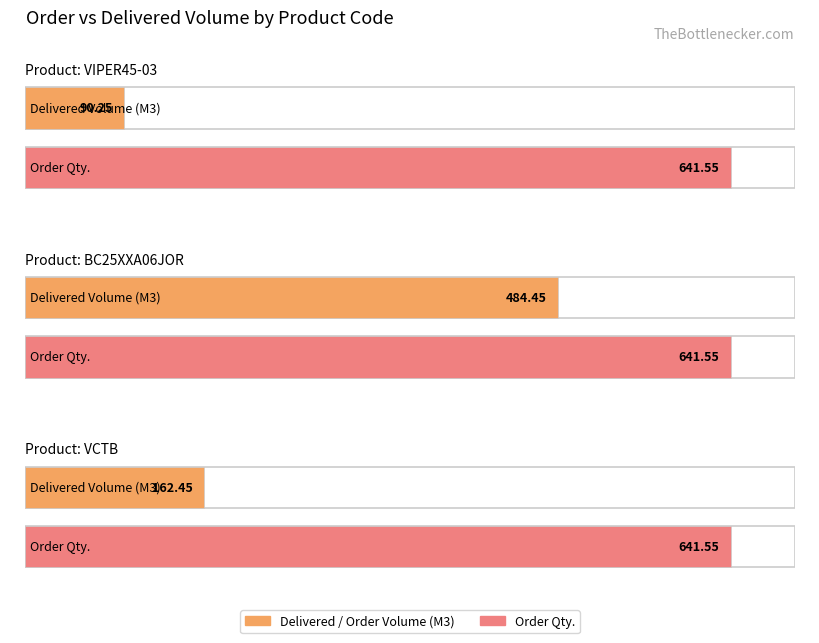

Read the Delivered / Order Volume (M3) value at VCTB.

162.4